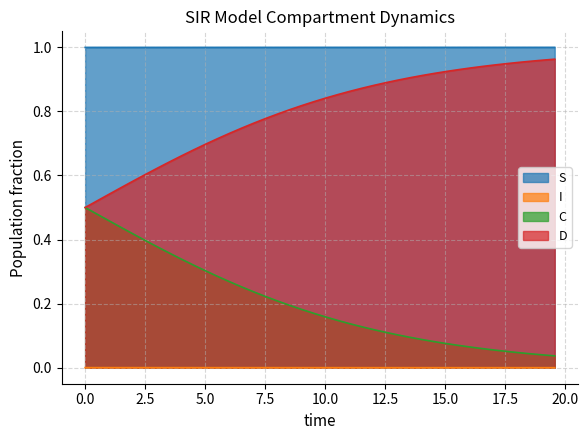

Which series has the largest total across all categories?

S